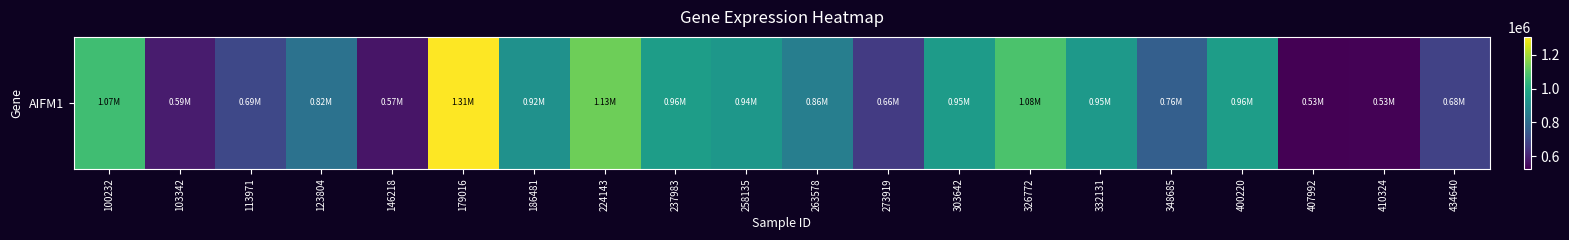

Approximately how many times larger is the value at 186481 compared to 400220?

1.0